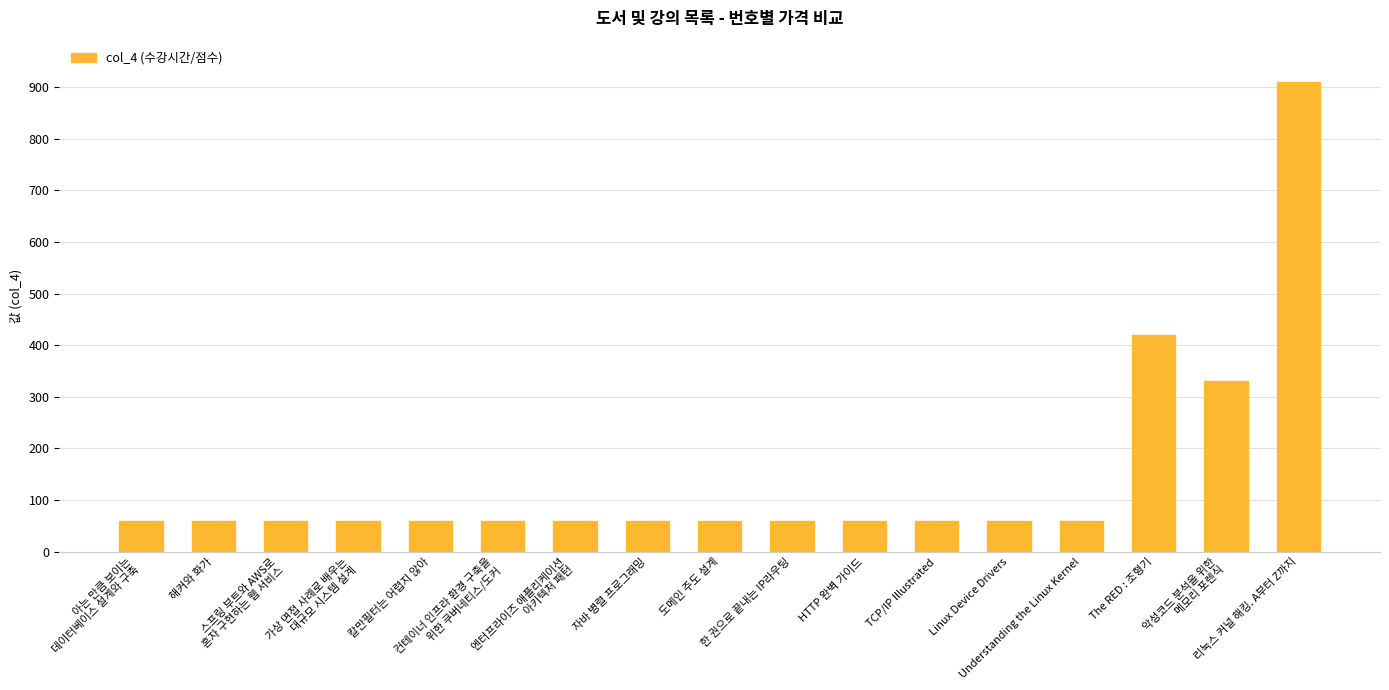

What is the greatest value displayed?

910